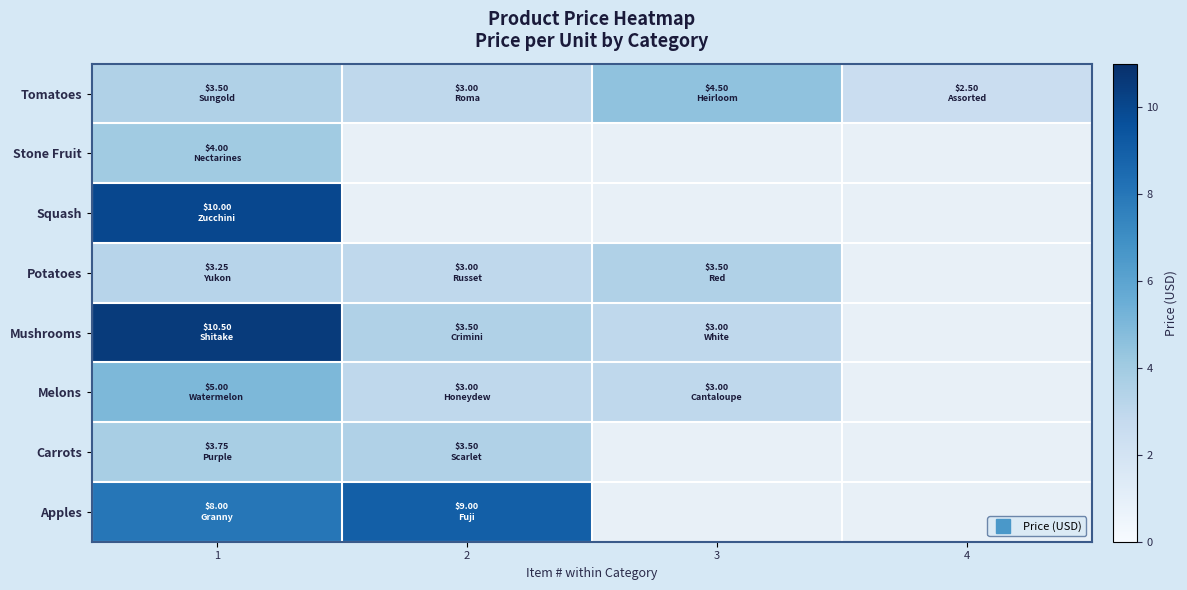

Is the value of Mushrooms at 4 greater than the value of Potatoes at 3?

No